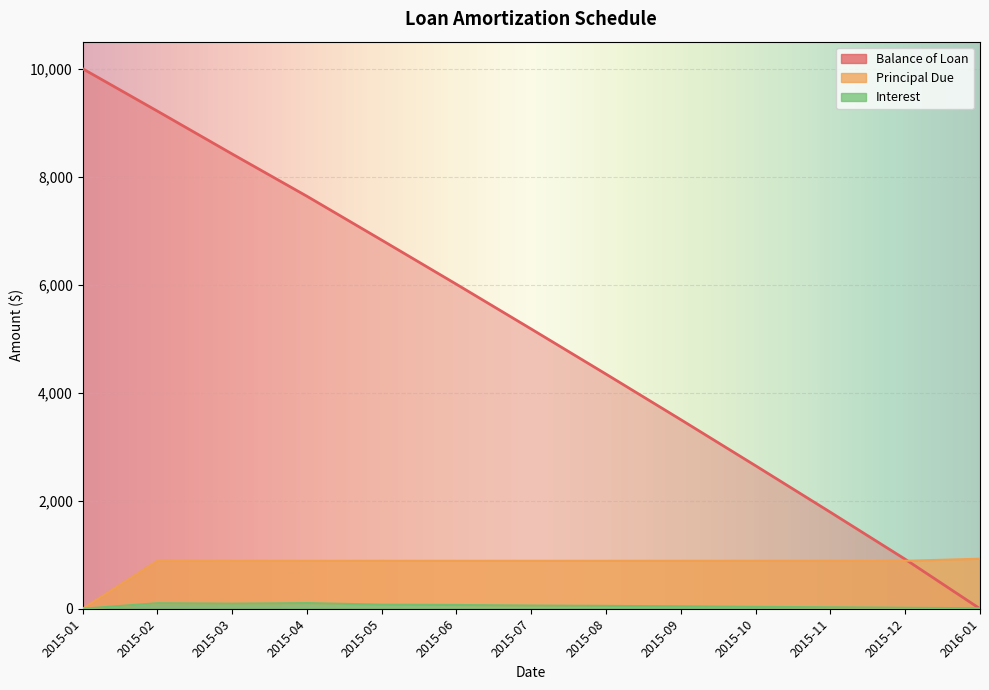

Count the number of categories in the chart.

13